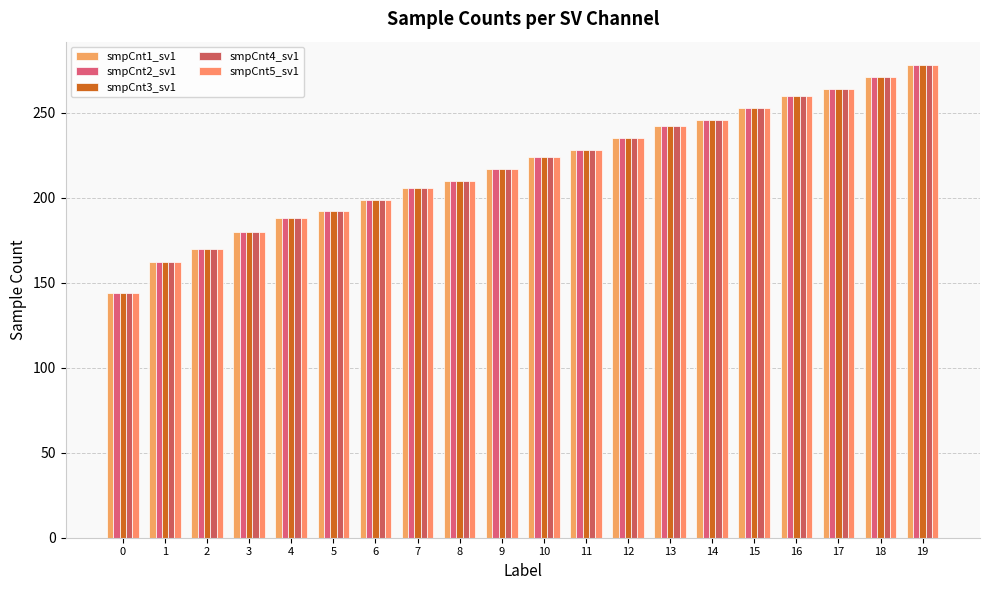

What is the difference between the maximum and minimum values in the smpCnt4_sv1 series?

134